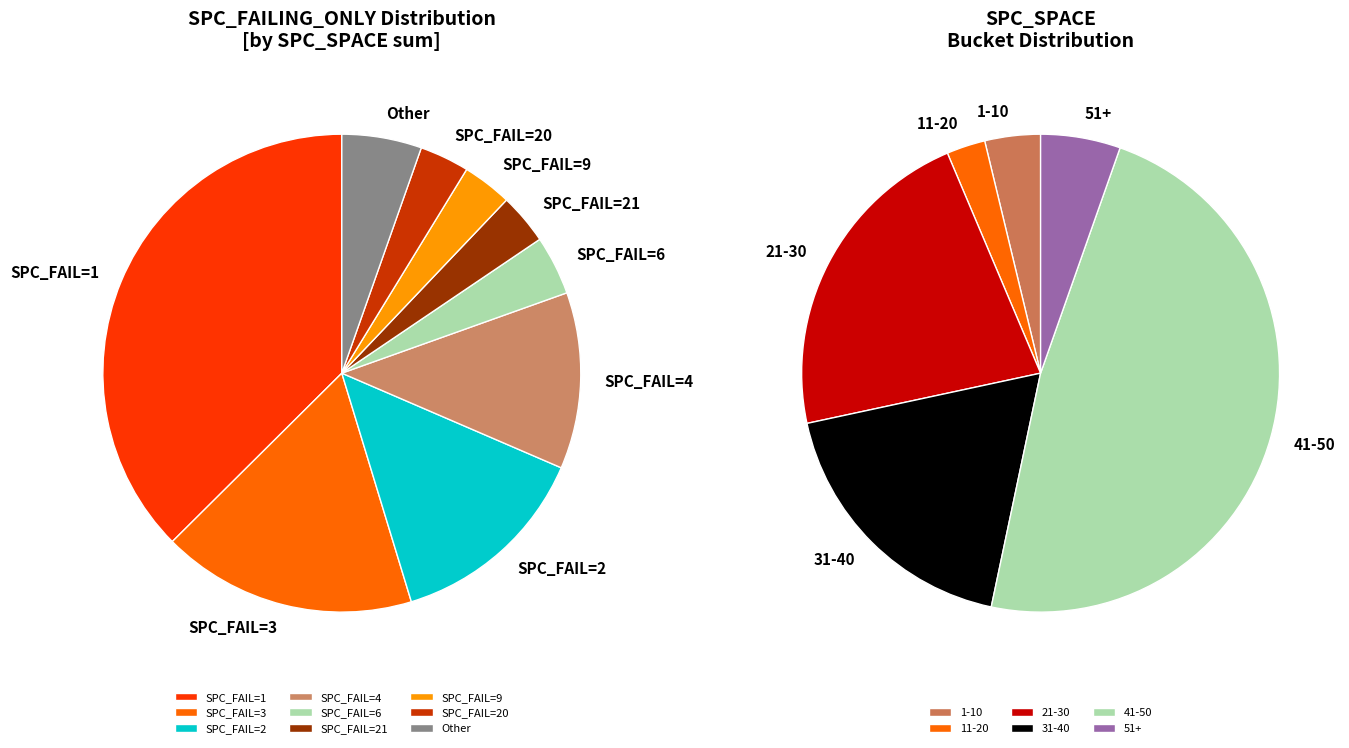

Which category has the biggest portion of the pie?

1